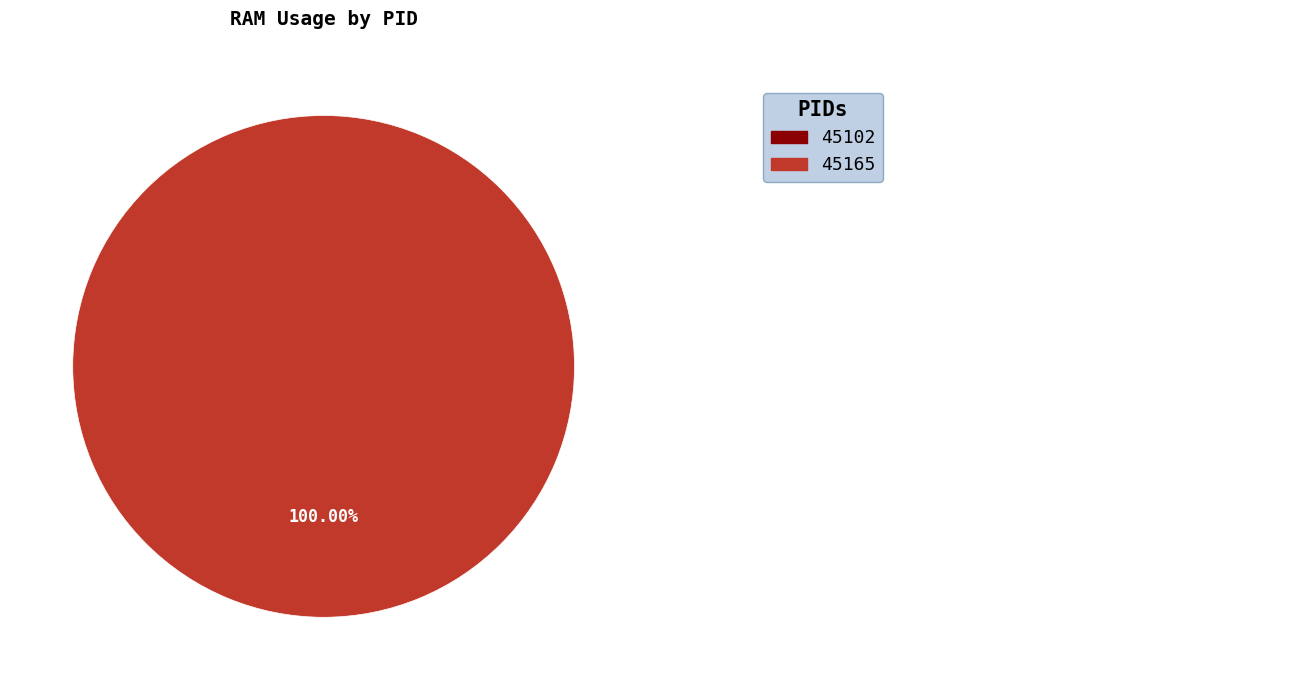

Combined, do 45165 and 45102 account for over 50%?

Yes